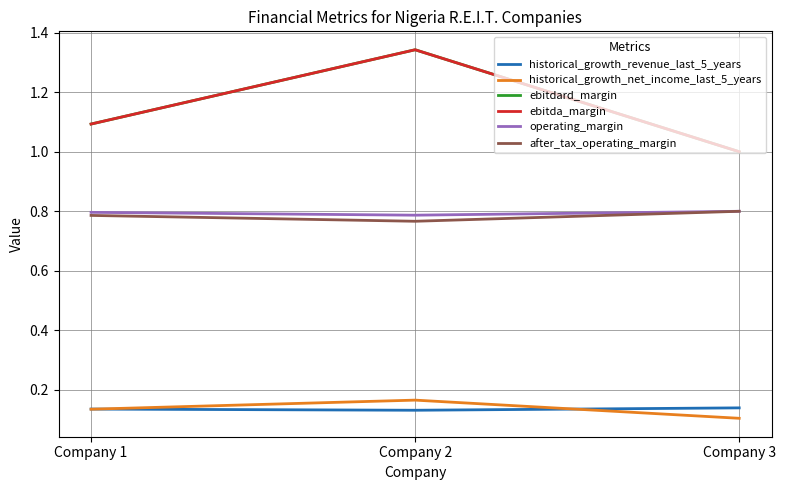

Read the ebitda_margin value at Company 1.

1.1